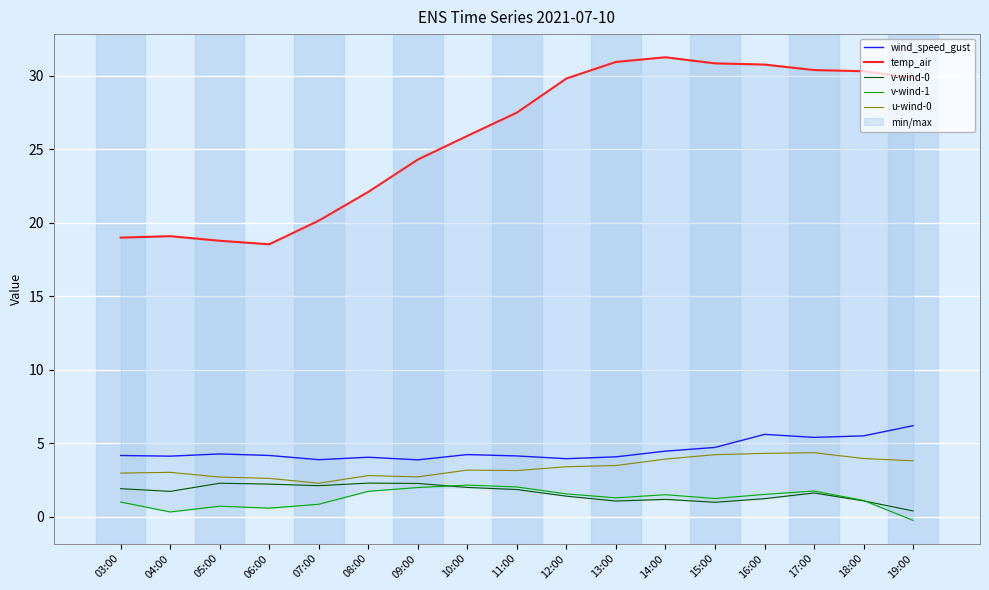

The v-wind-0 series shows 1.6 at 15:00. True or false?

False